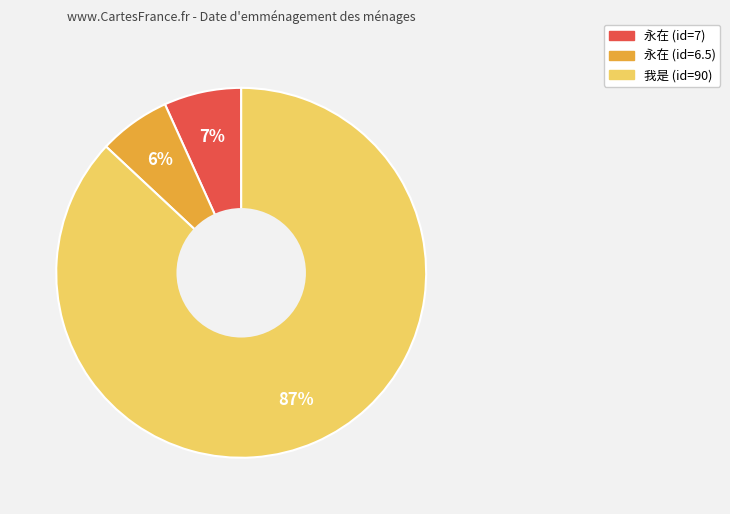

Combined, do 永在 (id=7) and 我是 (id=90) account for over 50%?

Yes